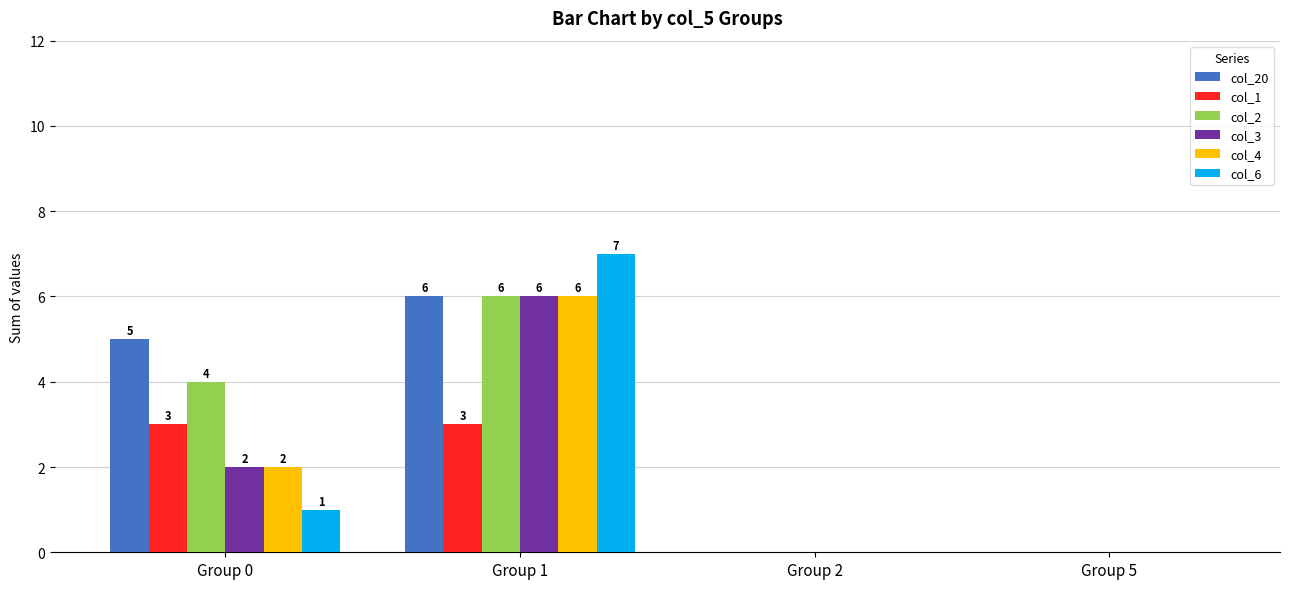

At which category is the sum across all series the highest?

Group 1